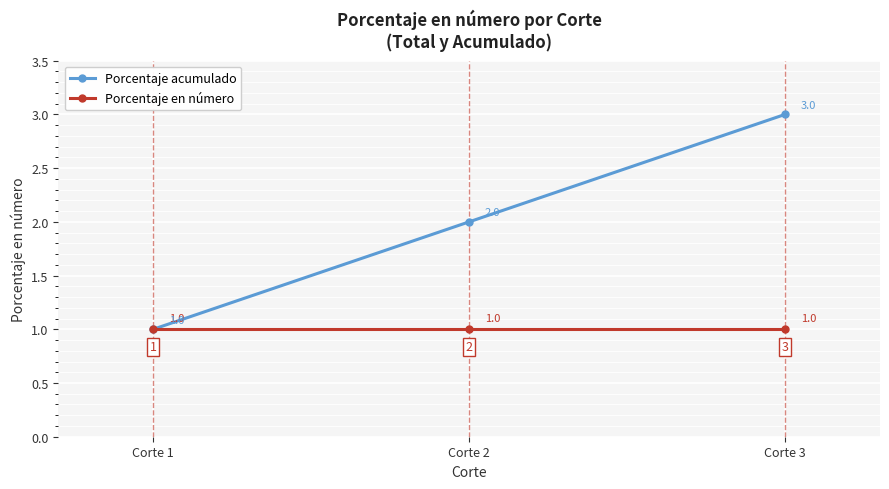

What are all the series names shown in the legend?

Porcentaje acumulado, Porcentaje en número